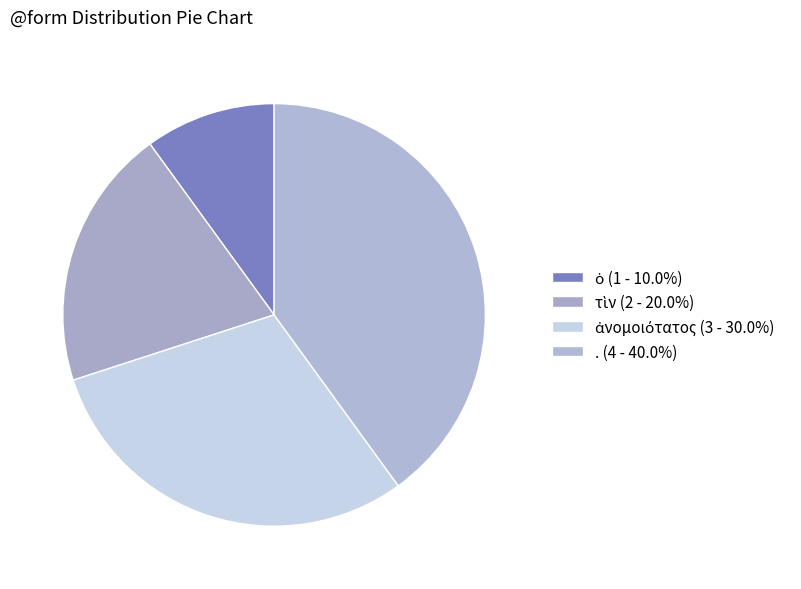

What percentage is the τὶν slice, to the nearest percent?

20%